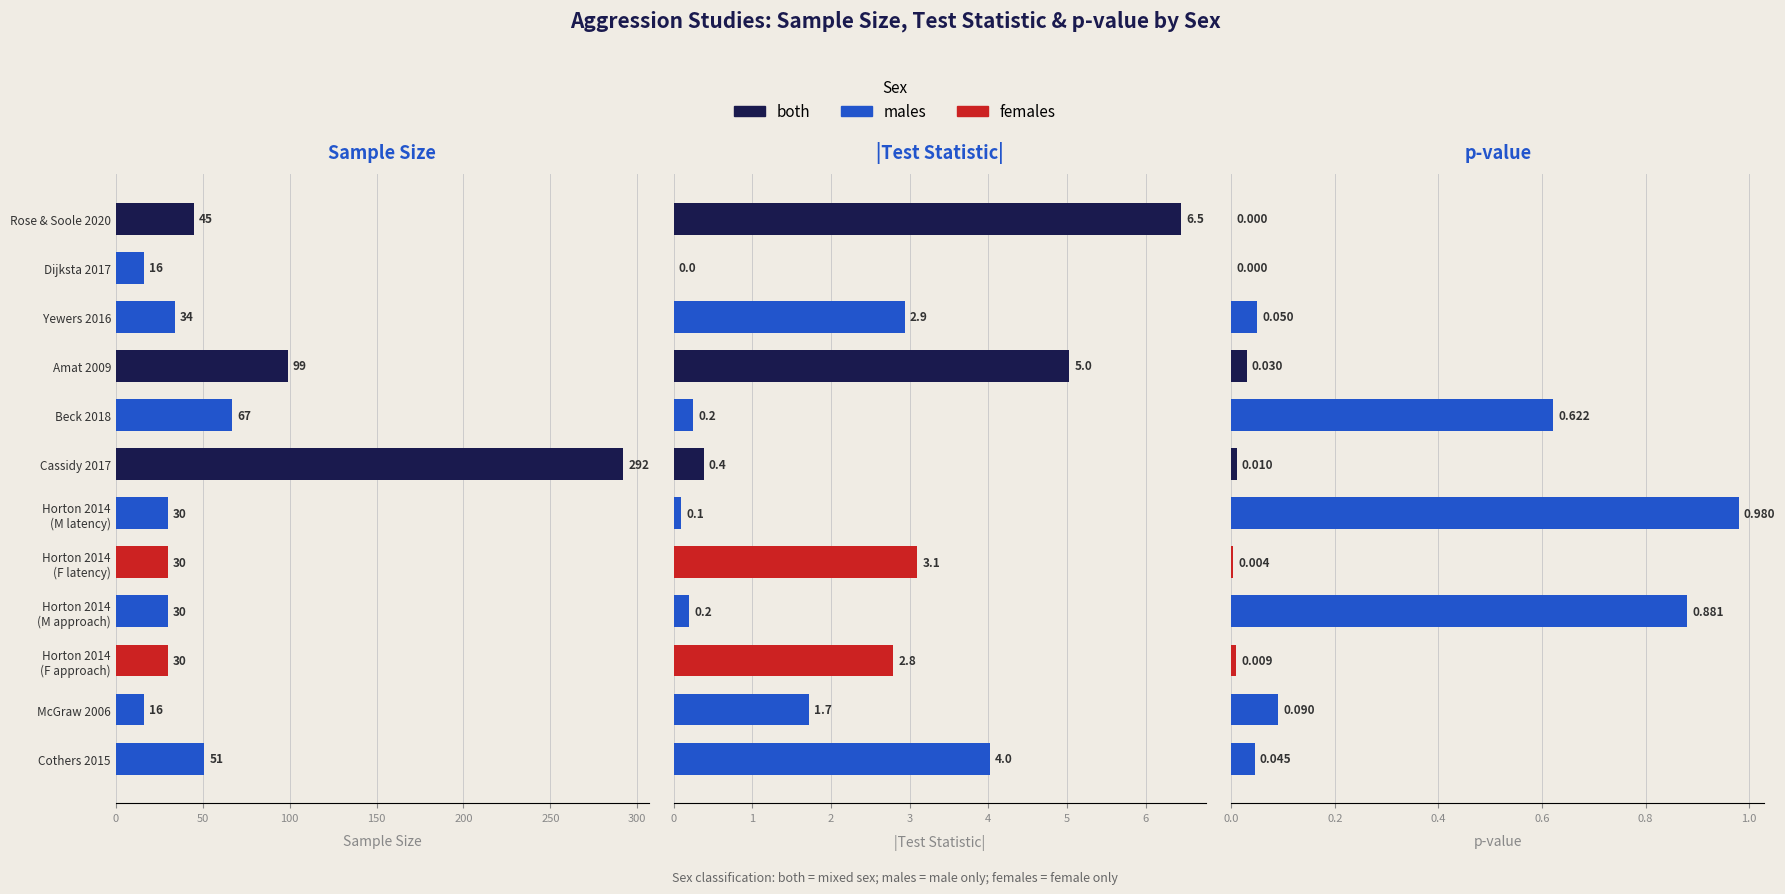

At how many categories does at least one series exceed 231?

1